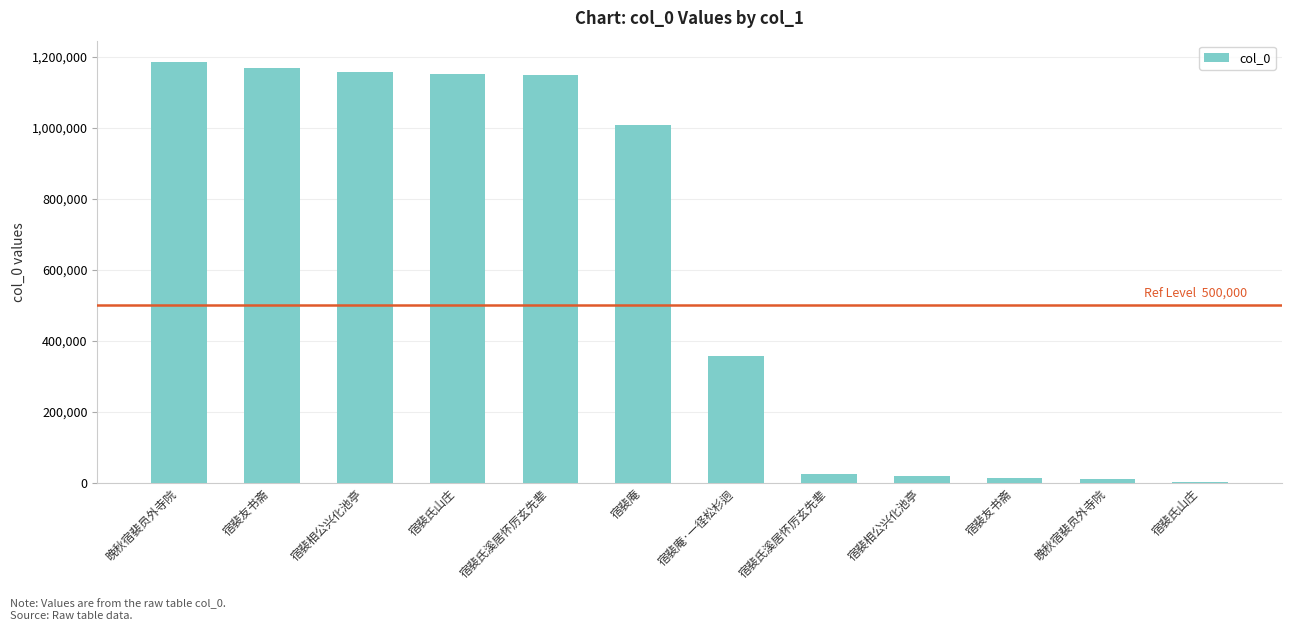

What is the change in value from 宿裴氏山庄 to 宿裴氏山庄?

-1147788